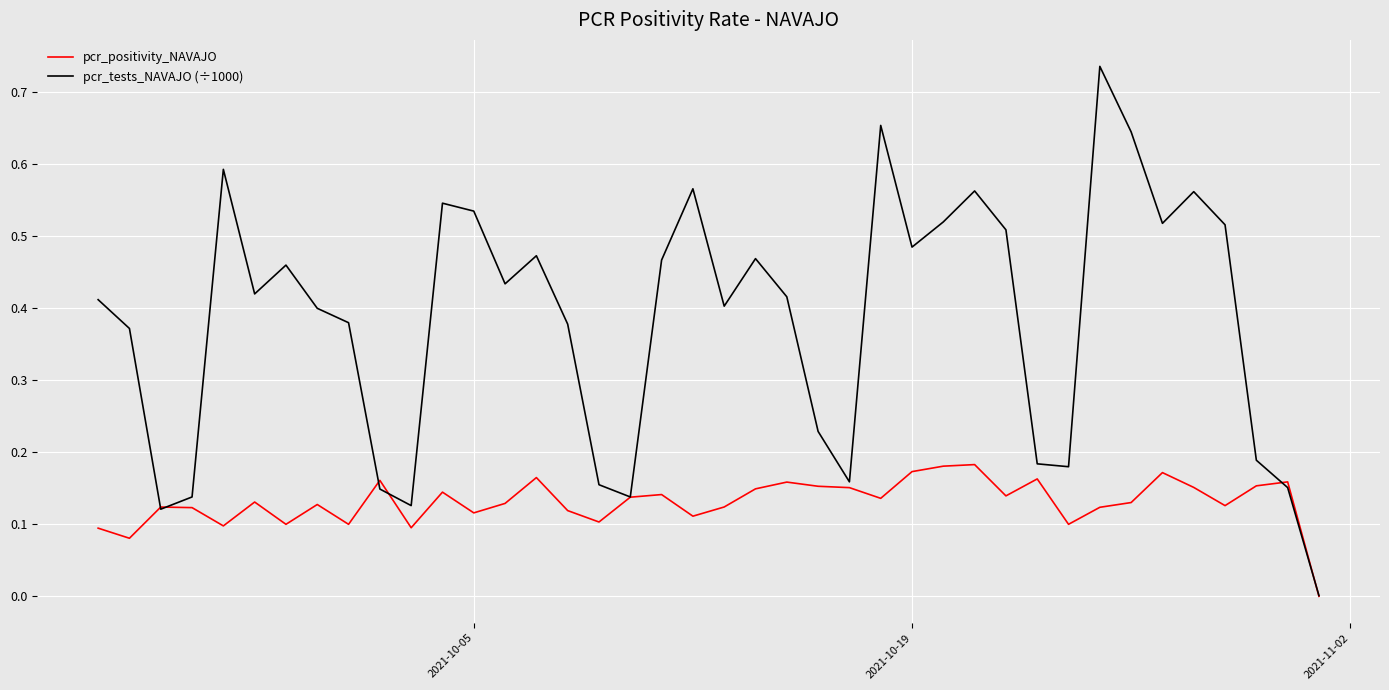

Rank the series by their maximum value, from lowest to highest.

pcr_positivity_NAVAJO, pcr_tests_NAVAJO (÷1000)